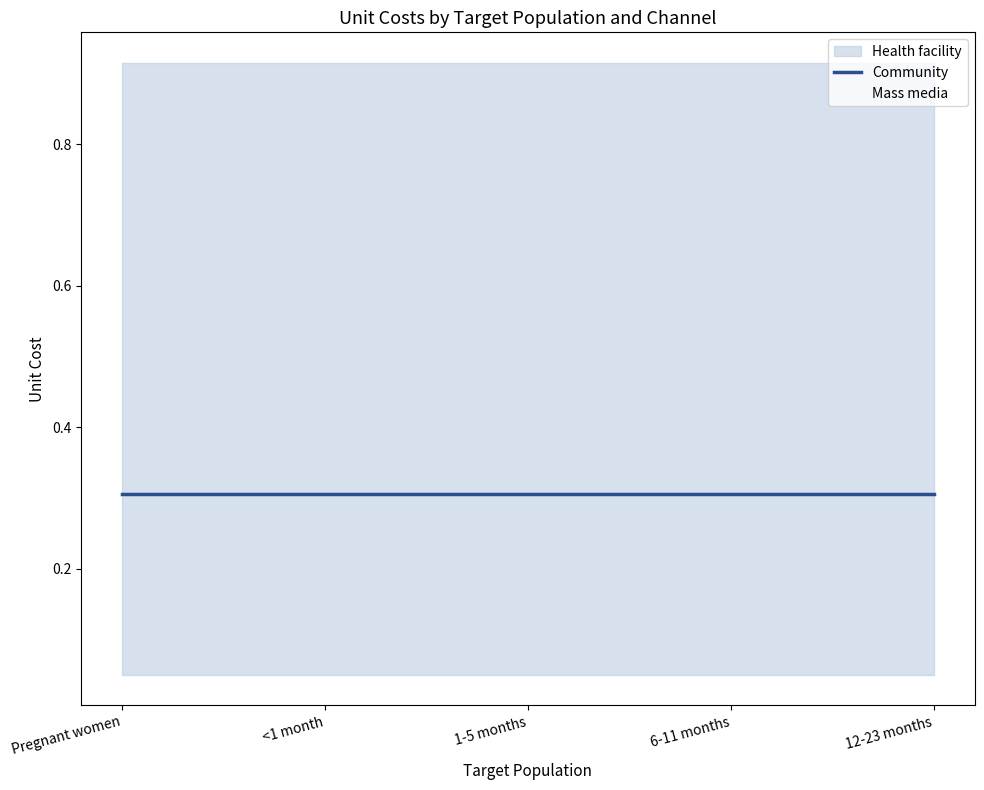

True or false: Mass media and Community cross at least once.

False